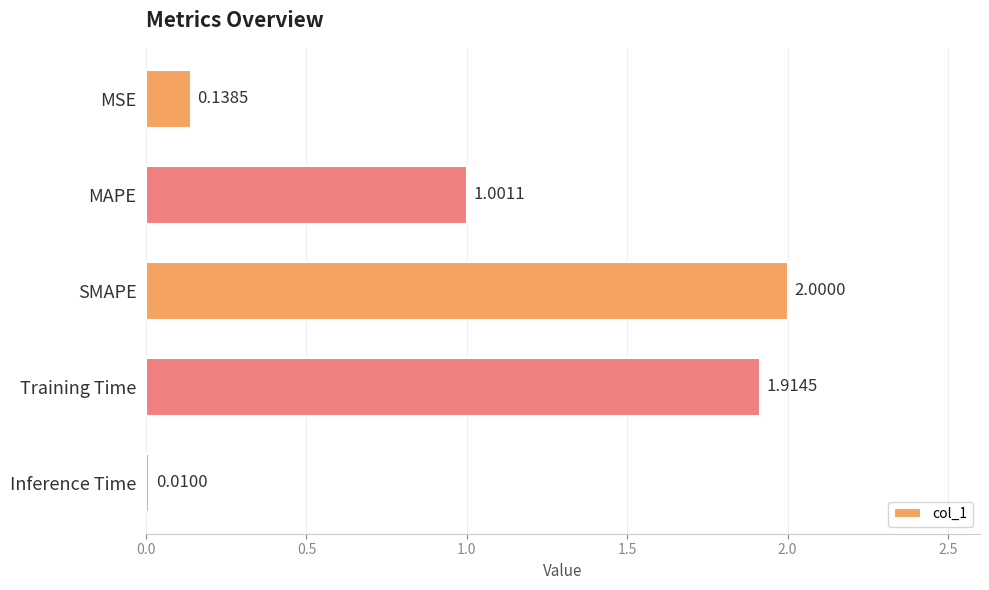

Count the number of categories in the chart.

5